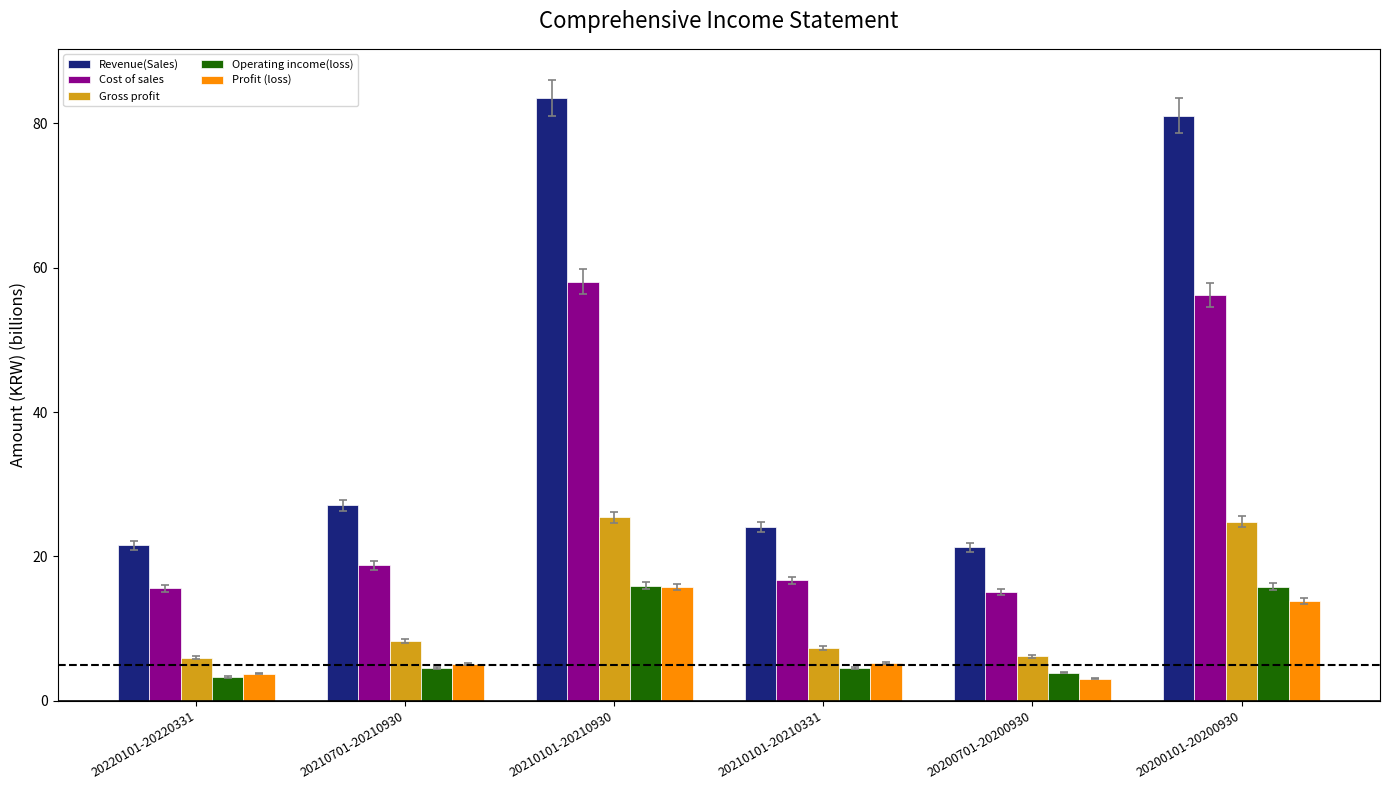

What is the minimum value for Profit (loss)?

3.1